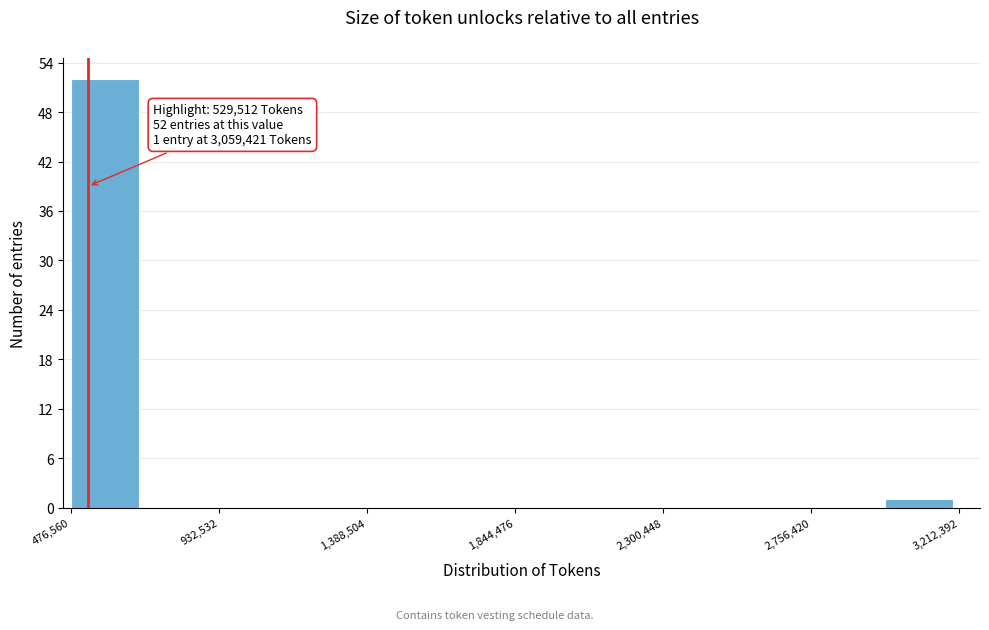

Which range on the x-axis has the tallest bar?

500000 to 700000